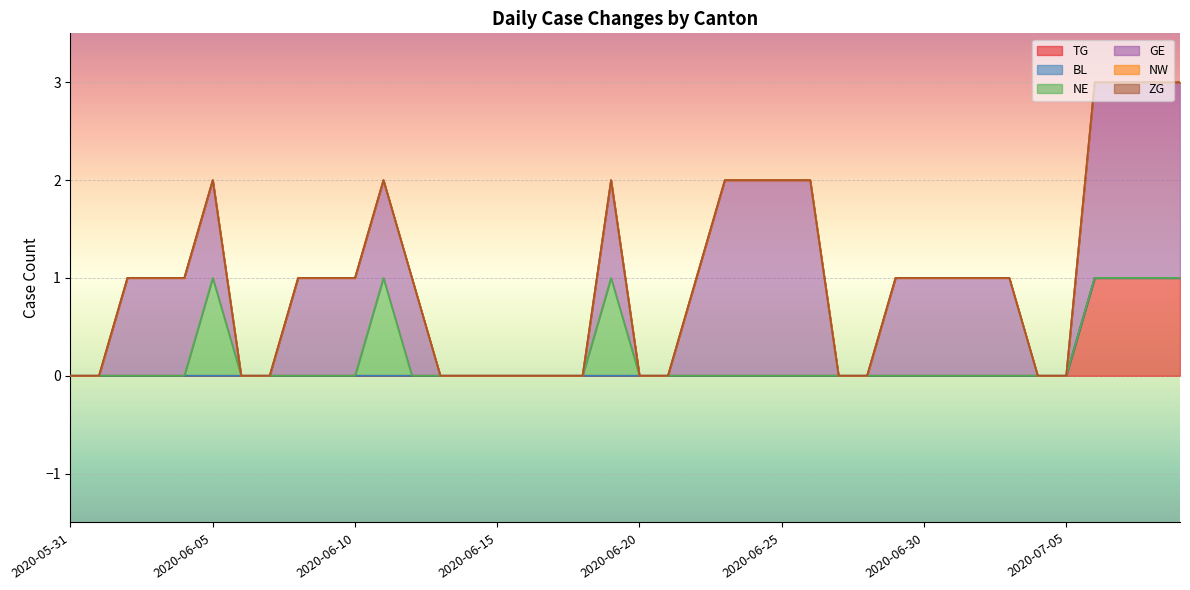

The TG series shows 0 at 2020-06-09. True or false?

False